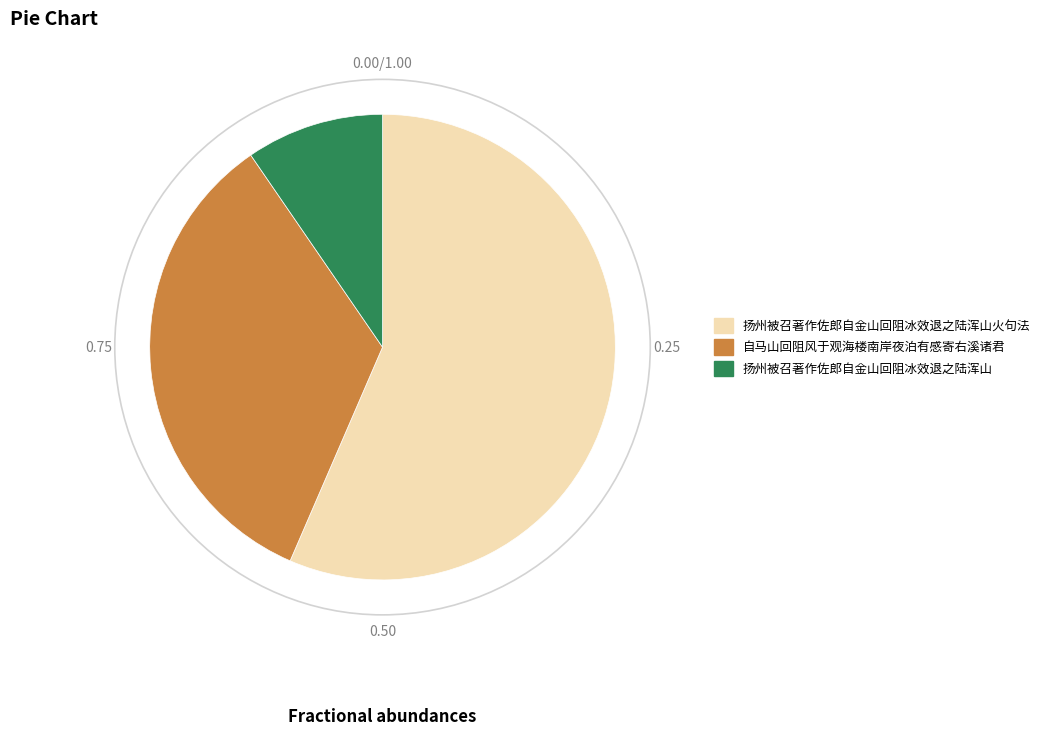

Which category has the biggest portion of the pie?

扬州被召著作佐郎自金山回阻冰效退之陆浑山火句法